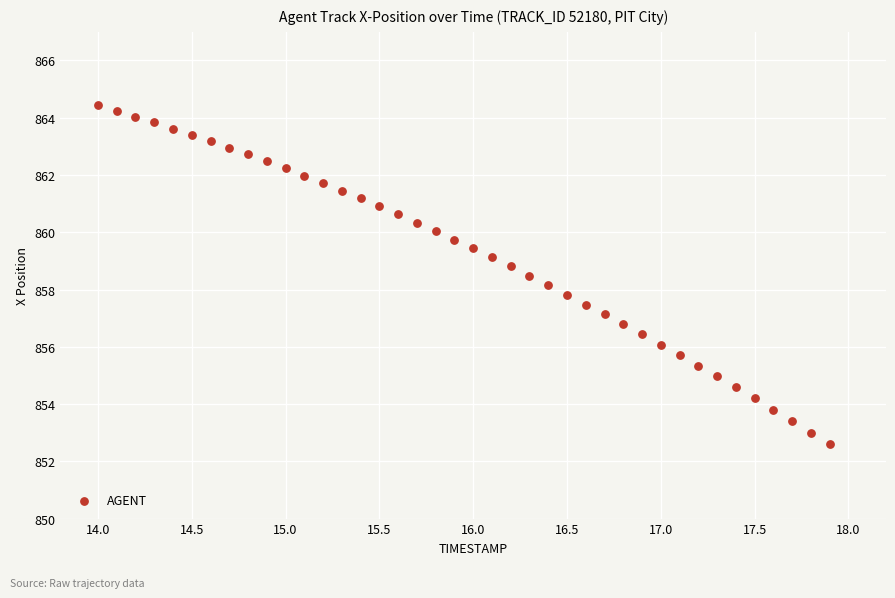

What is the range of Y values (max minus min)?

11.8